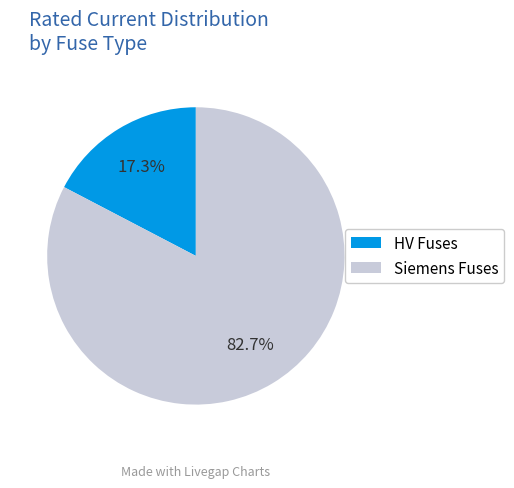

Is there a majority slice in this chart?

Yes